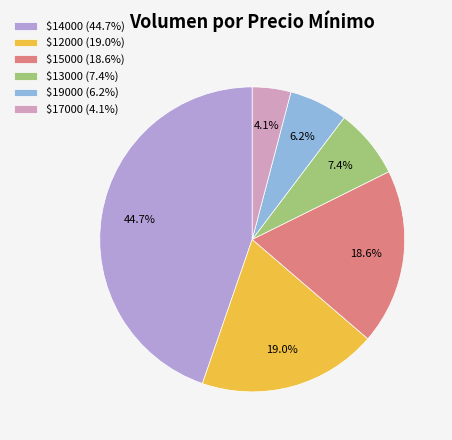

How many segments does this pie chart have?

6